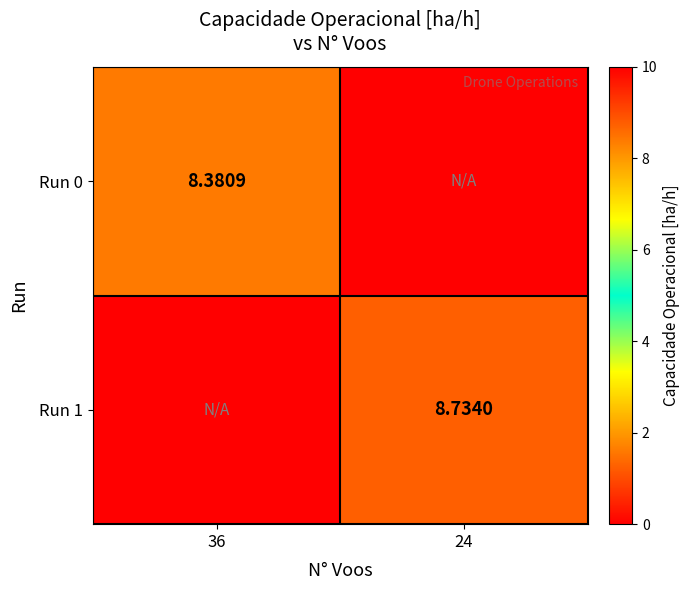

At which category is the sum across all series the highest?

24